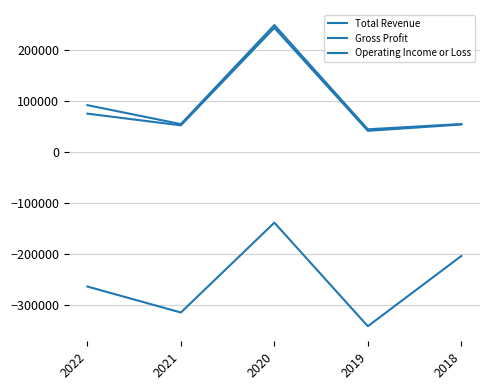

Does the chart have visible grid lines?

Yes